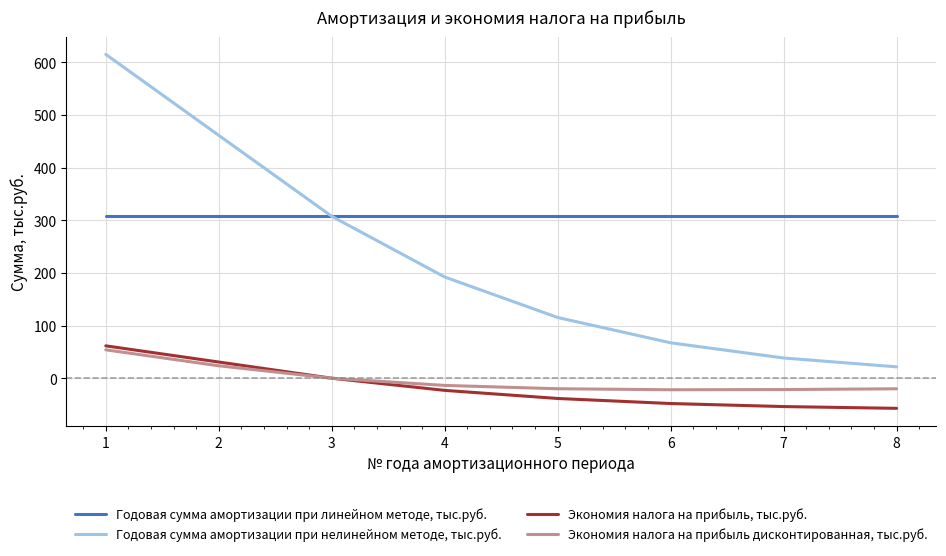

Rank the series by their maximum value, from highest to lowest.

Годовая сумма амортизации при нелинейном методе, тыс.руб., Годовая сумма амортизации при линейном методе, тыс.руб., Экономия налога на прибыль, тыс.руб., Экономия налога на прибыль дисконтированная, тыс.руб.